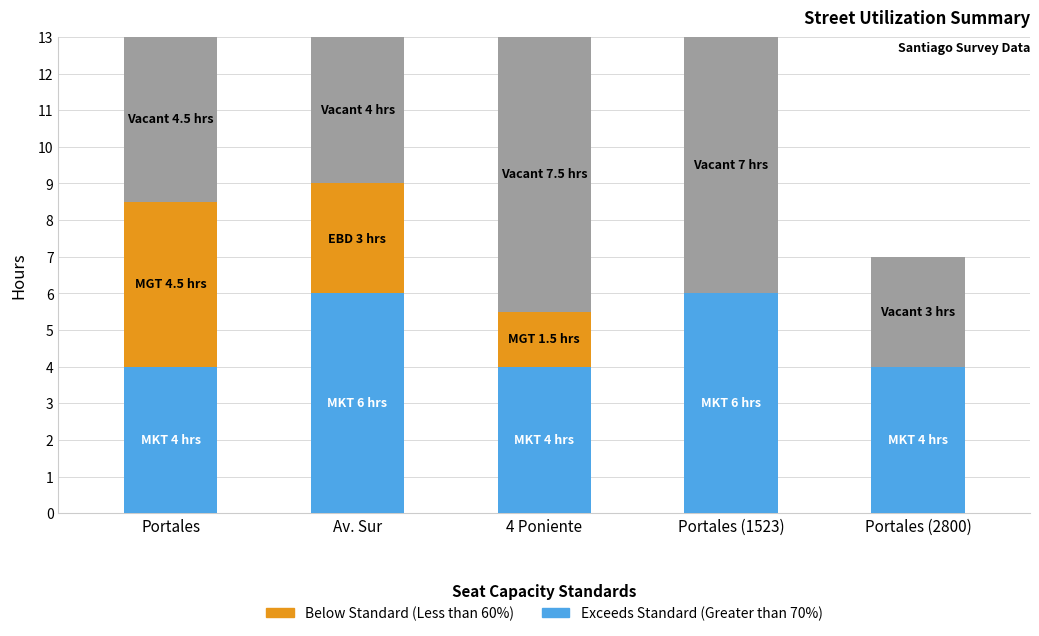

What is the total value across all series at Portales (1523)?

13.0